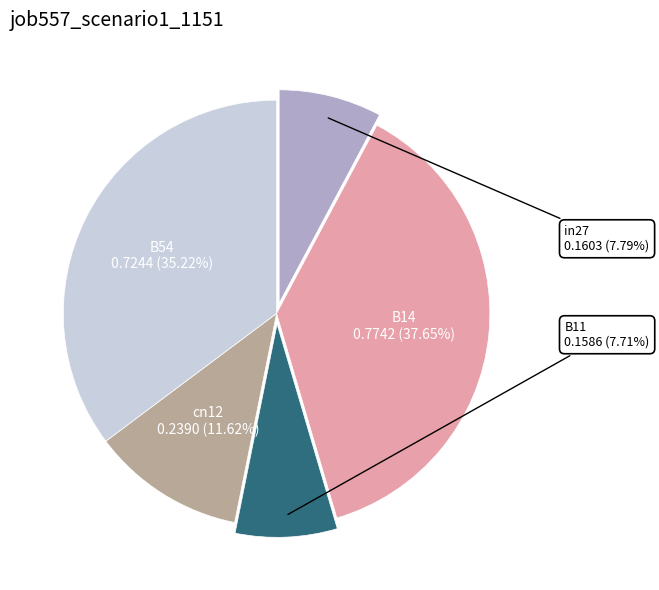

Is there a majority slice in this chart?

No